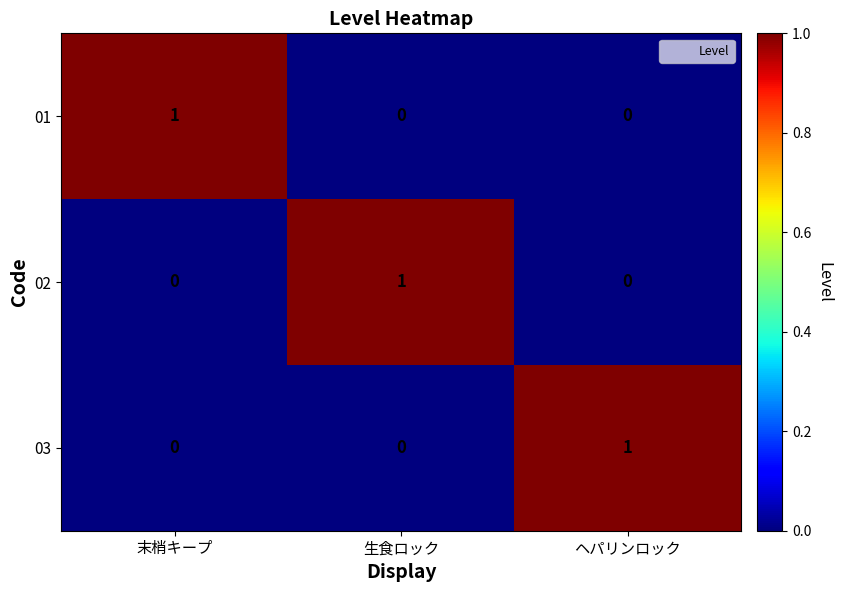

True or false: 01 has a value of -1 at ヘパリンロック.

False